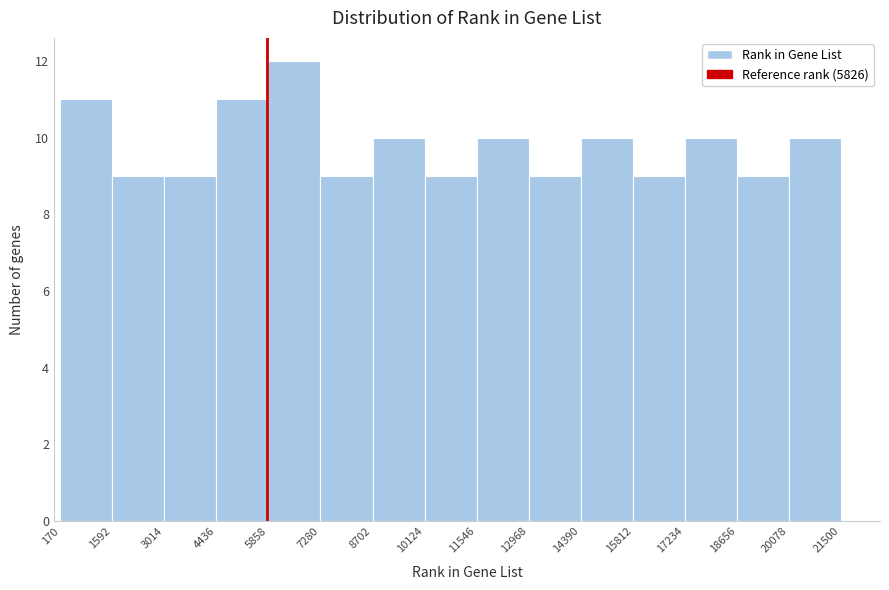

Which range on the x-axis has the tallest bar?

5858 to 7280